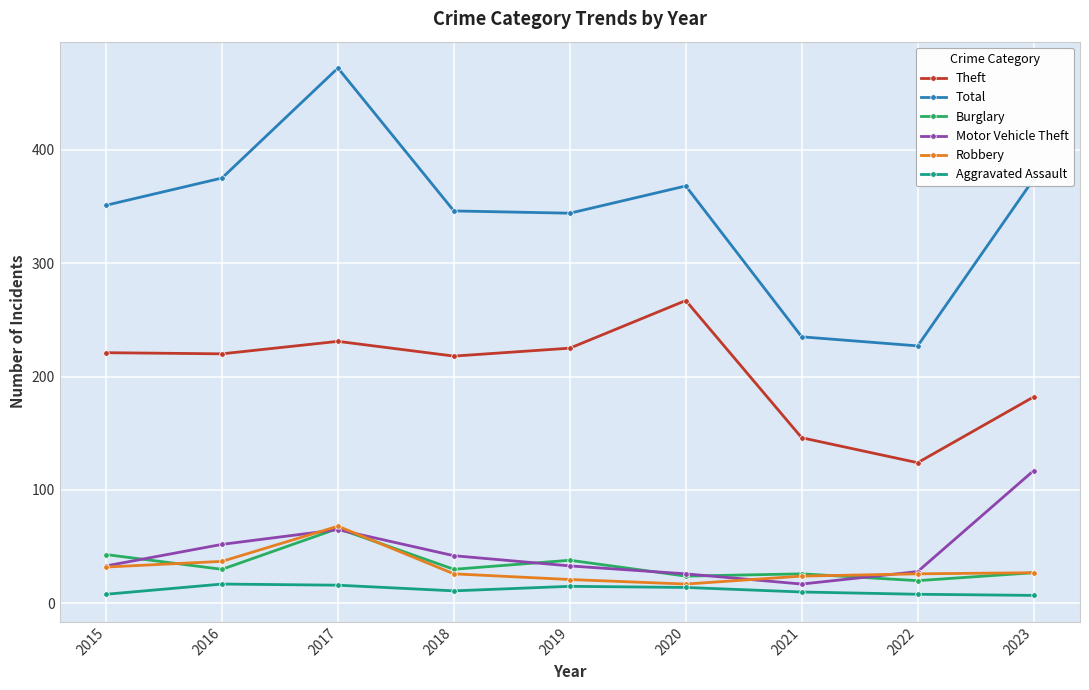

What is the spread (max minus min) of values at 2016?

358